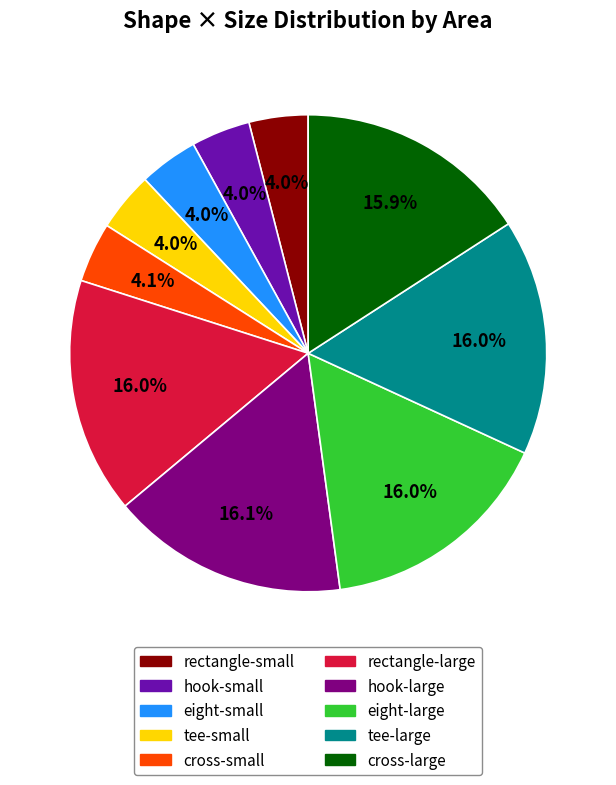

To the nearest percent, what is the average slice percentage?

10%